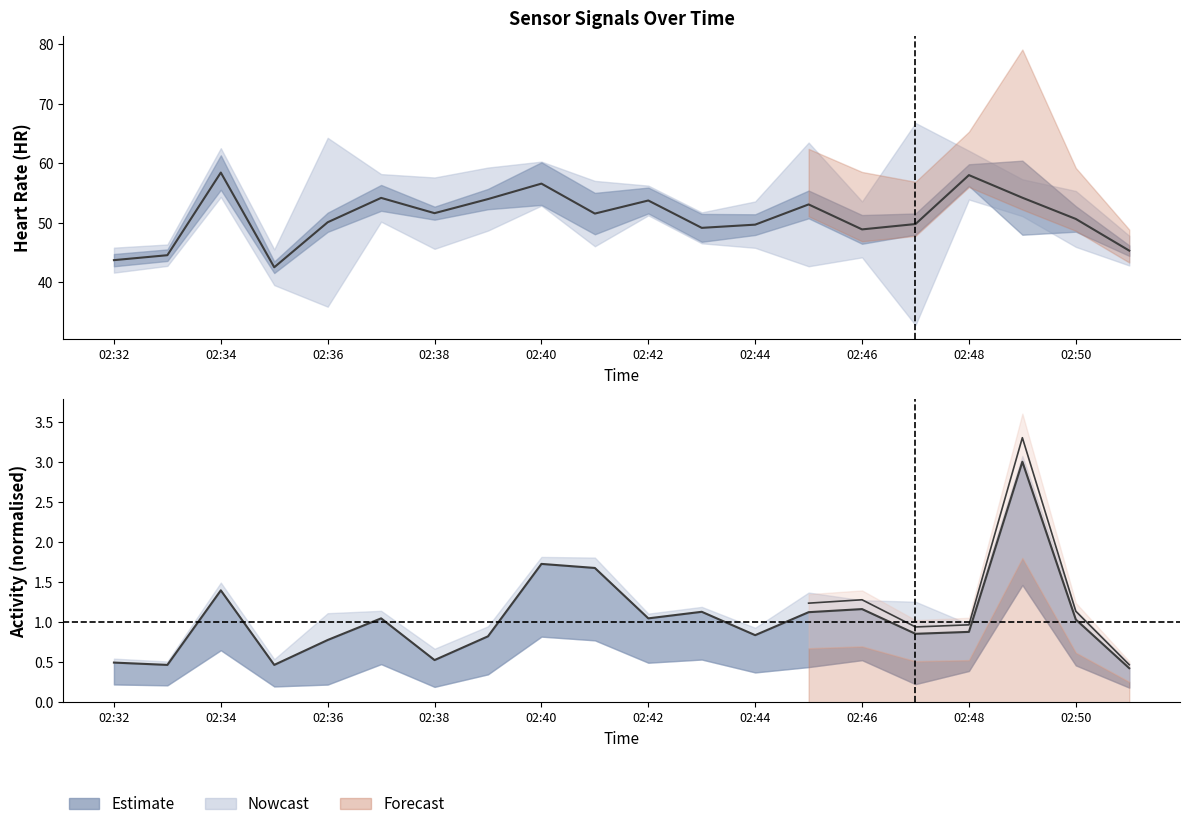

What is the maximum value shown in the chart?

58.4